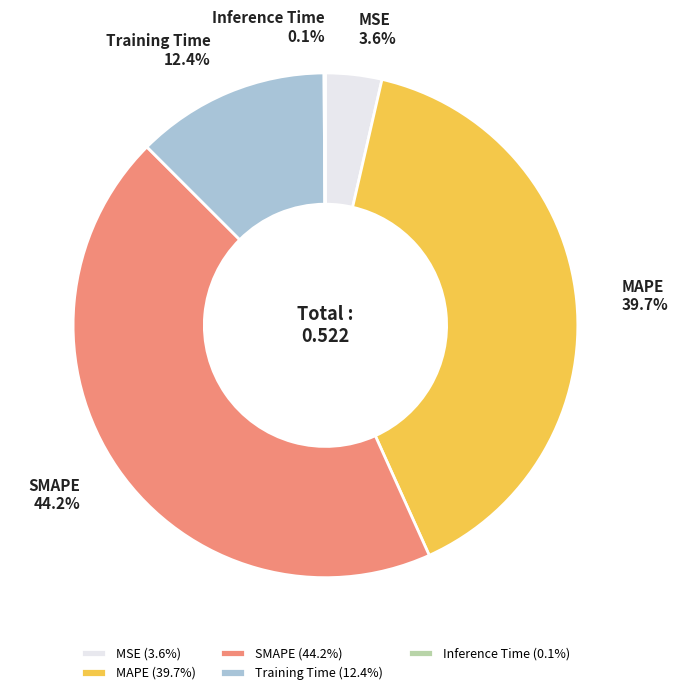

What portion of the pie excludes SMAPE?

55.8%